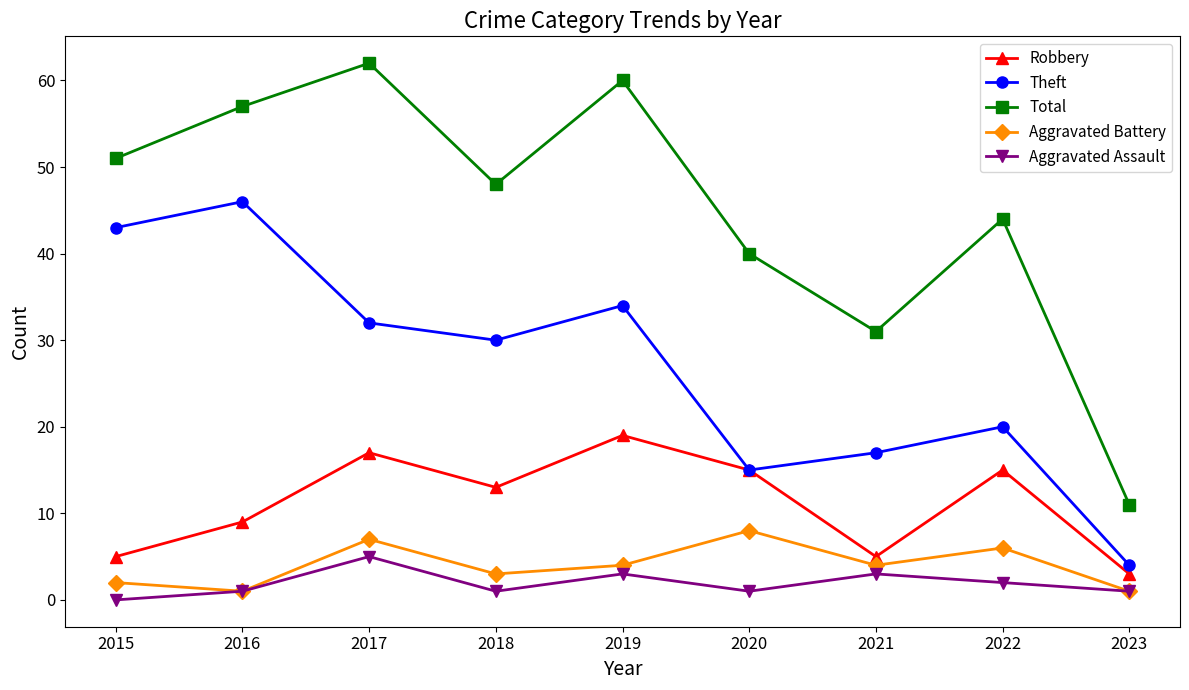

Reading left to right, what are all the values shown in this chart?

Robbery: 2015=5	2016=9	2017=17	2018=13	2019=19	2020=15	2021=5	2022=15	2023=3
Theft: 2015=43	2016=46	2017=32	2018=30	2019=34	2020=15	2021=17	2022=20	2023=4
Total: 2015=51	2016=57	2017=62	2018=48	2019=60	2020=40	2021=31	2022=44	2023=11
Aggravated Battery: 2015=2	2016=1	2017=7	2018=3	2019=4	2020=8	2021=4	2022=6	2023=1
Aggravated Assault: 2015=0	2016=1	2017=5	2018=1	2019=3	2020=1	2021=3	2022=2	2023=1